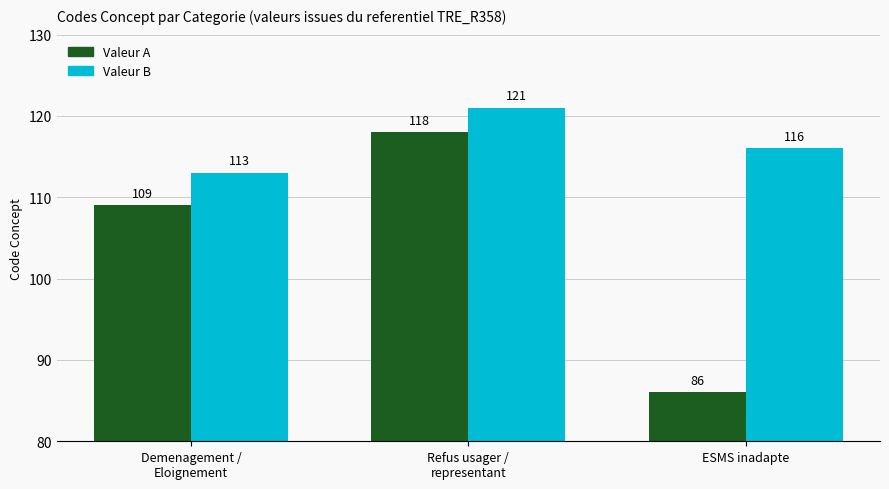

What is the minimum value for Valeur B?

113